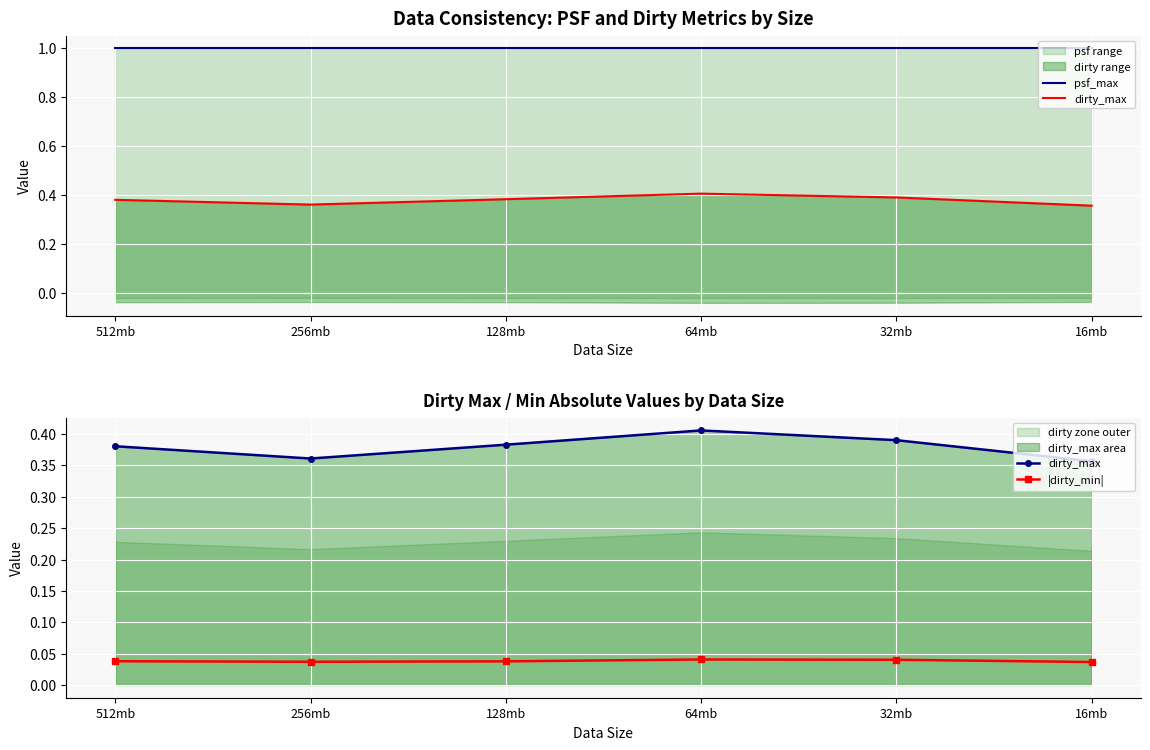

At which category is the sum across all series the highest?

64mb